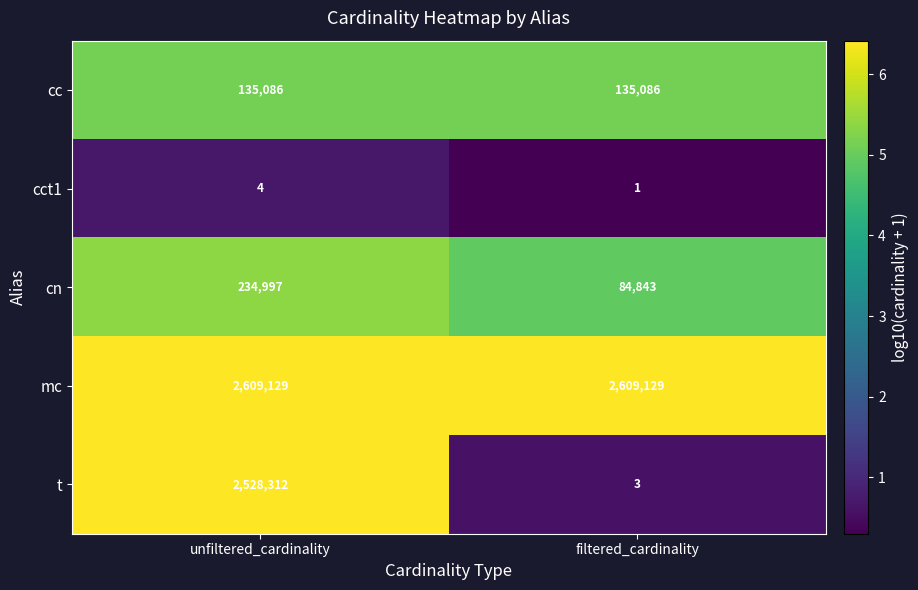

How many categories are shown in the chart?

2